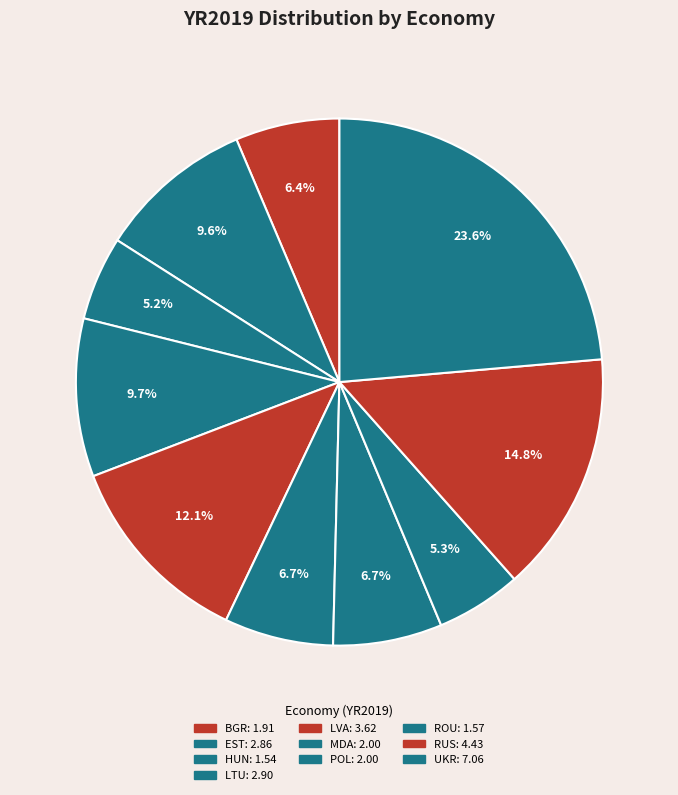

Is there any slice that represents more than half of the pie?

No